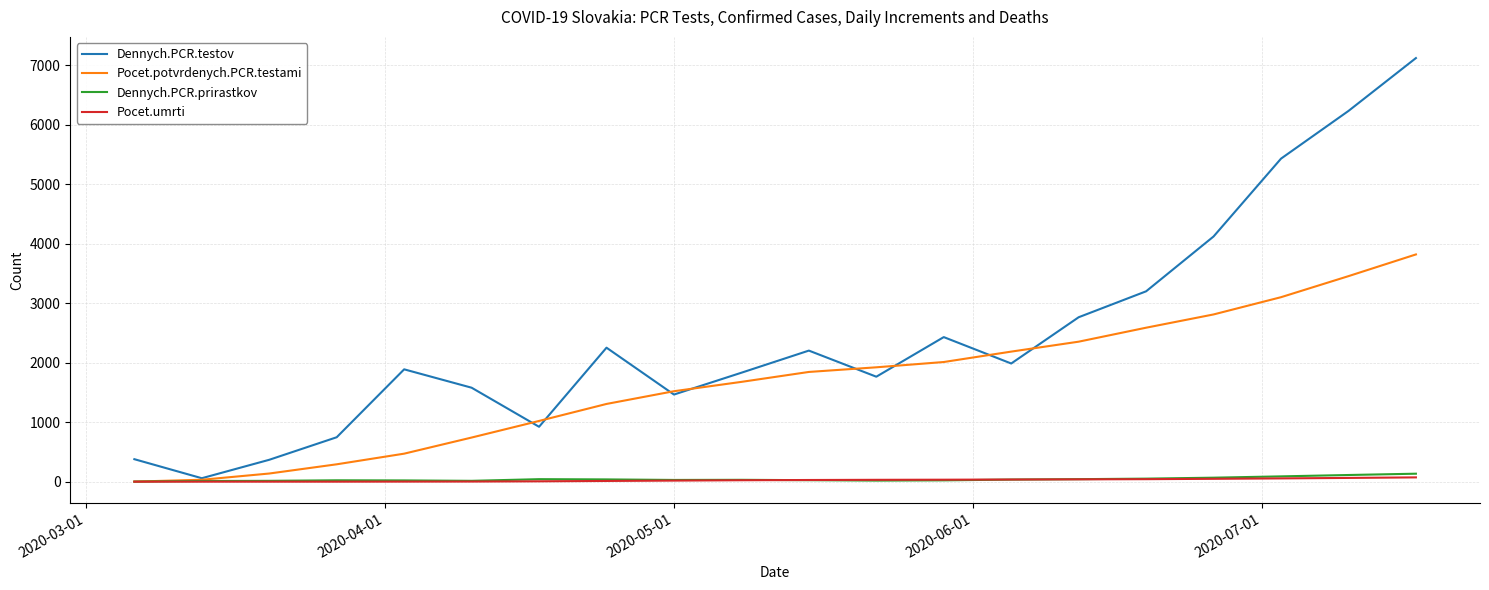

Which series has the largest total across all categories?

Dennych.PCR.testov